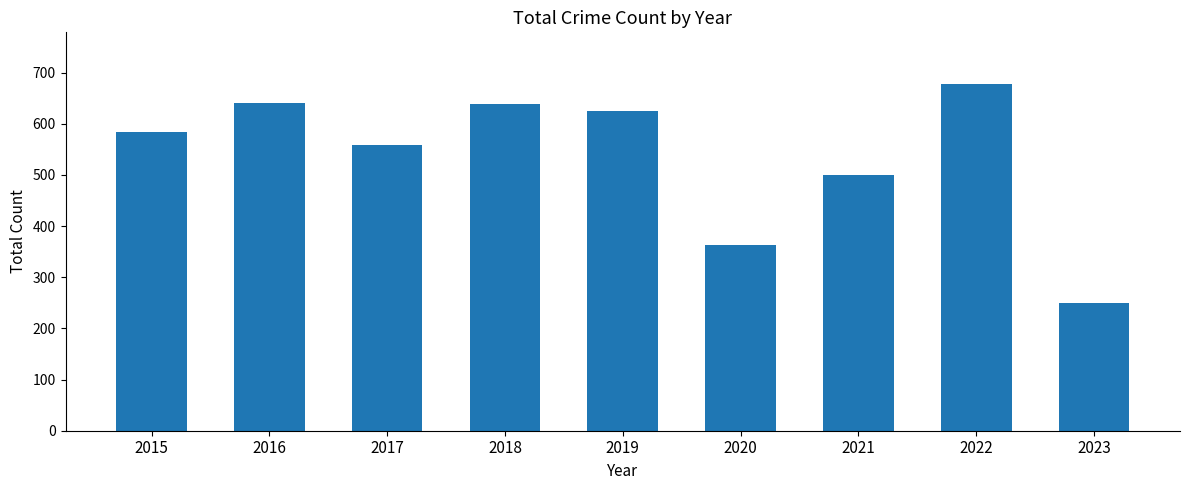

What is the sum of all values?

4836